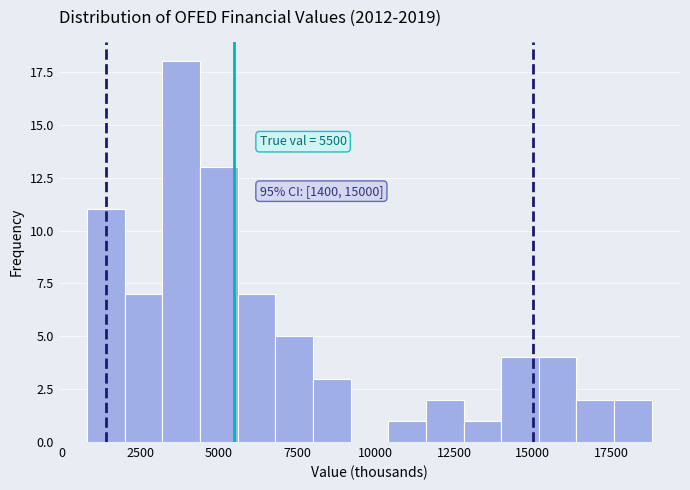

Around what value on the x-axis is the tallest bar? Give the approximate position of its centre, as read against the axis.

4000